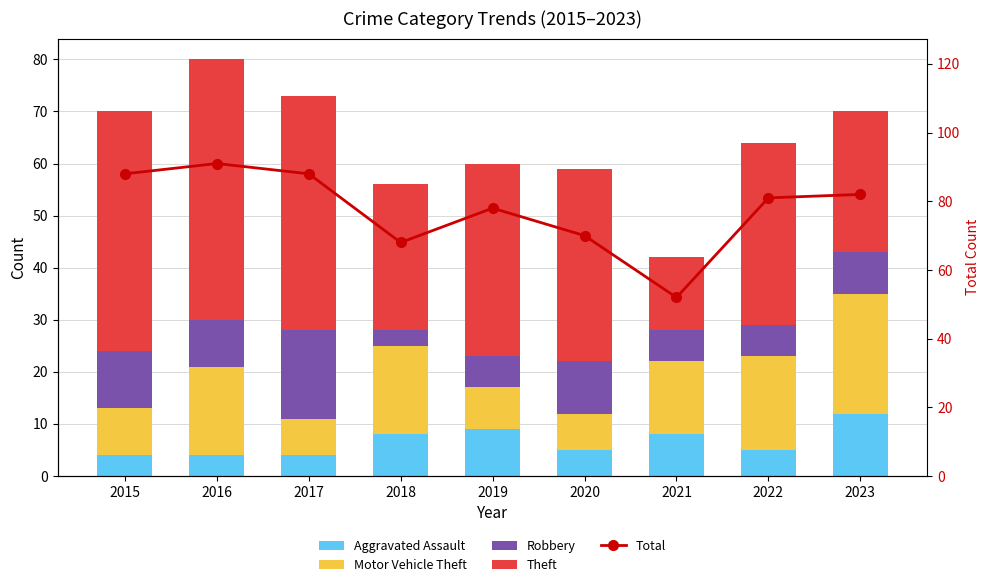

What are all the series names shown in the legend?

Aggravated Assault, Motor Vehicle Theft, Robbery, Theft, Total